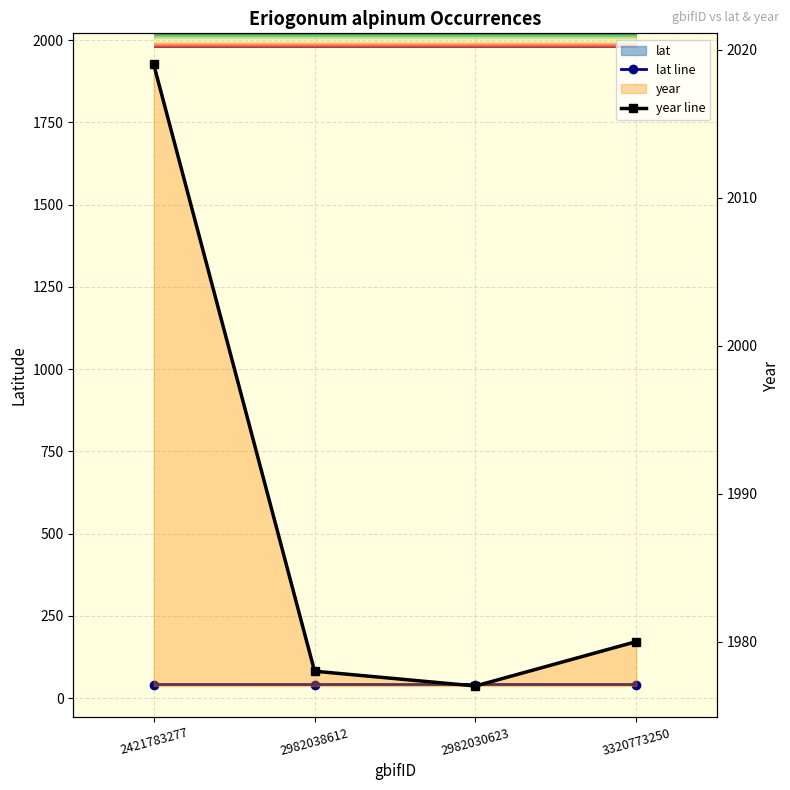

What is the sum of all year values?

7954.0